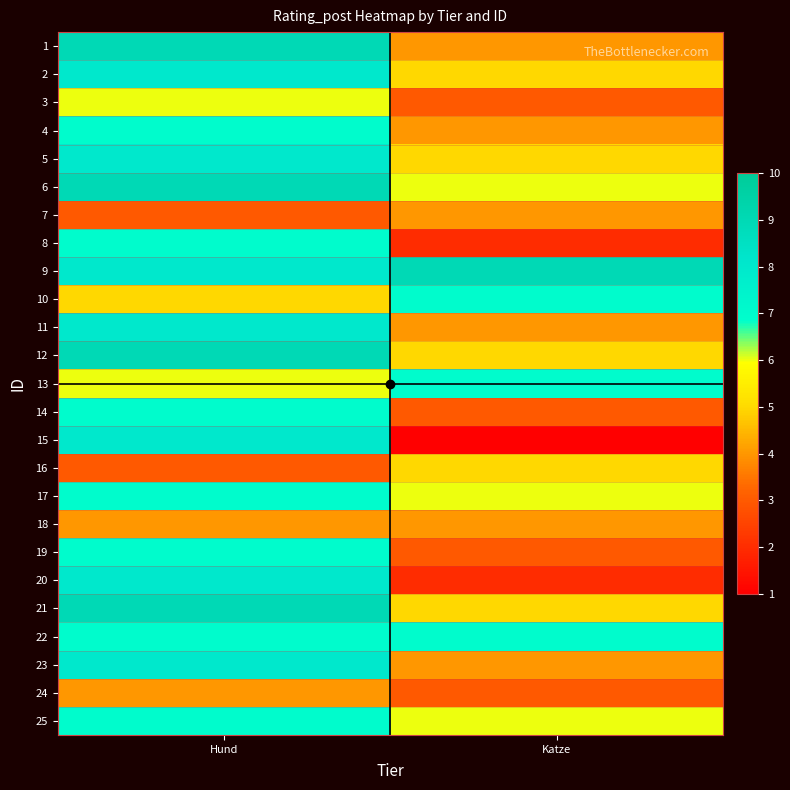

At which category is the sum across all series the highest?

Hund